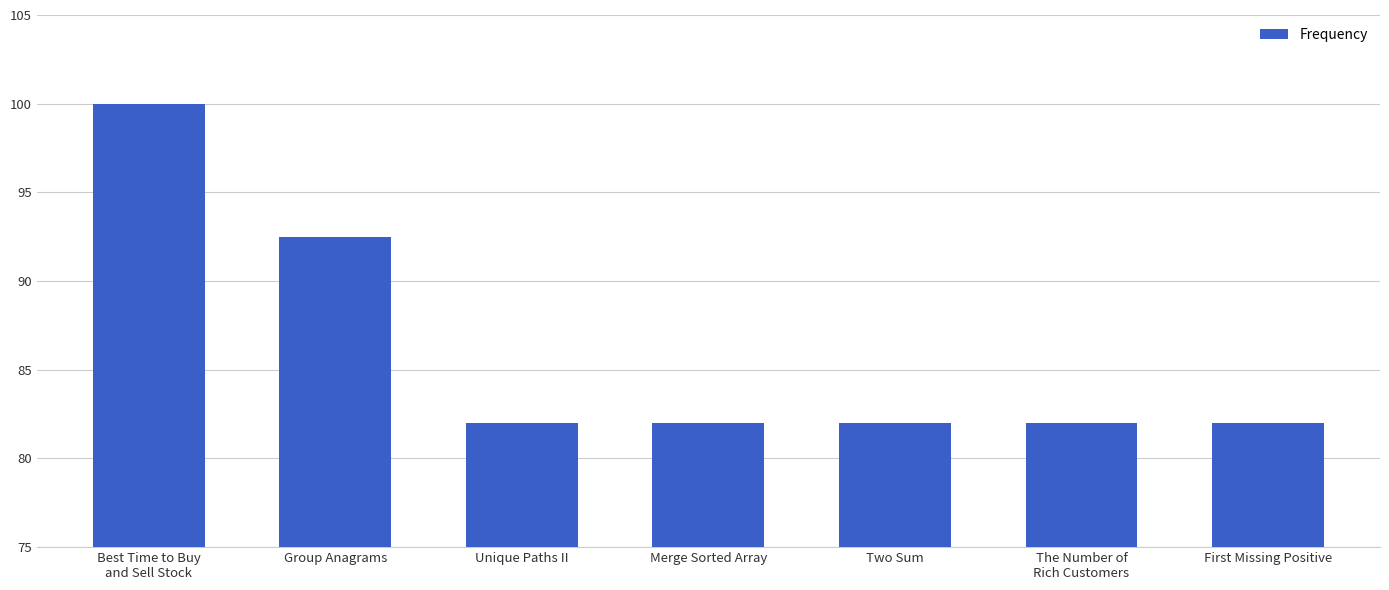

Reading left to right, extract all data points from this chart.

Best Time to Buy
and Sell Stock=100.0	Group Anagrams=92.5	Unique Paths II=82.0	Merge Sorted Array=82.0	Two Sum=82.0	The Number of
Rich Customers=82.0	First Missing Positive=82.0